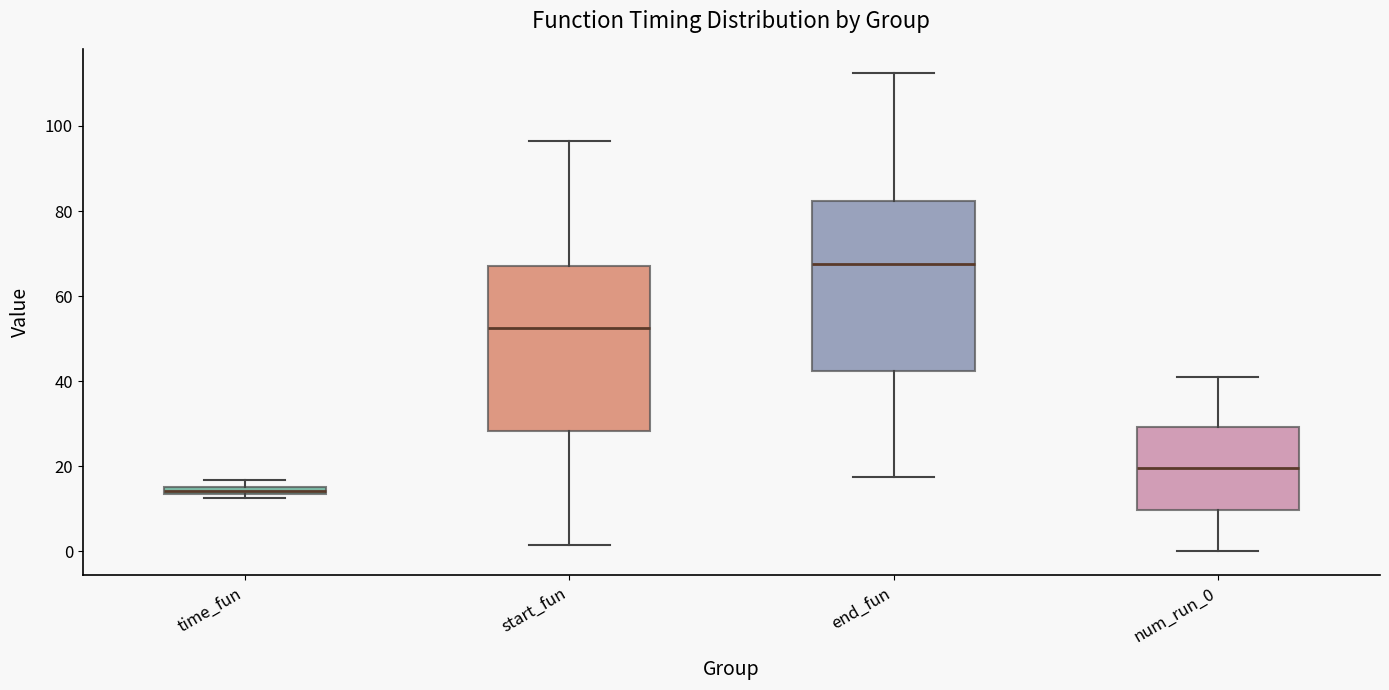

Which box has the highest median line?

end_fun